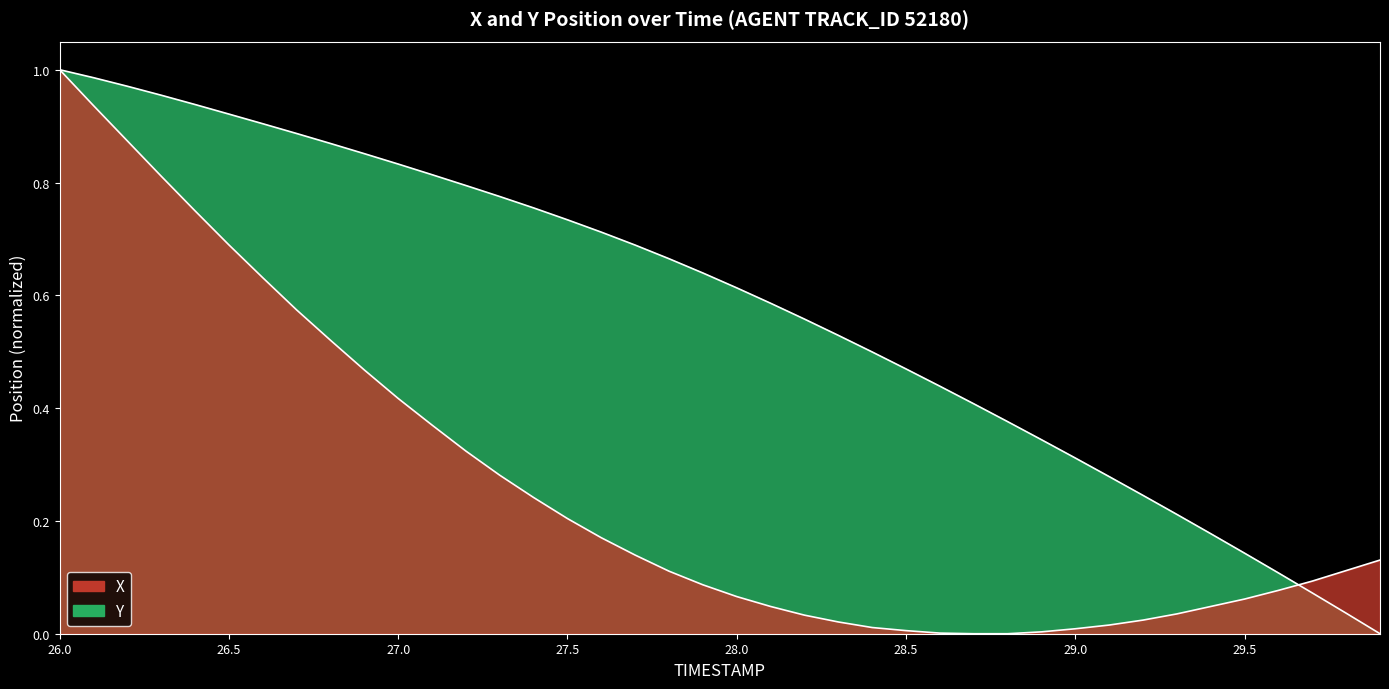

Rank the series by their maximum value, from lowest to highest.

X, Y